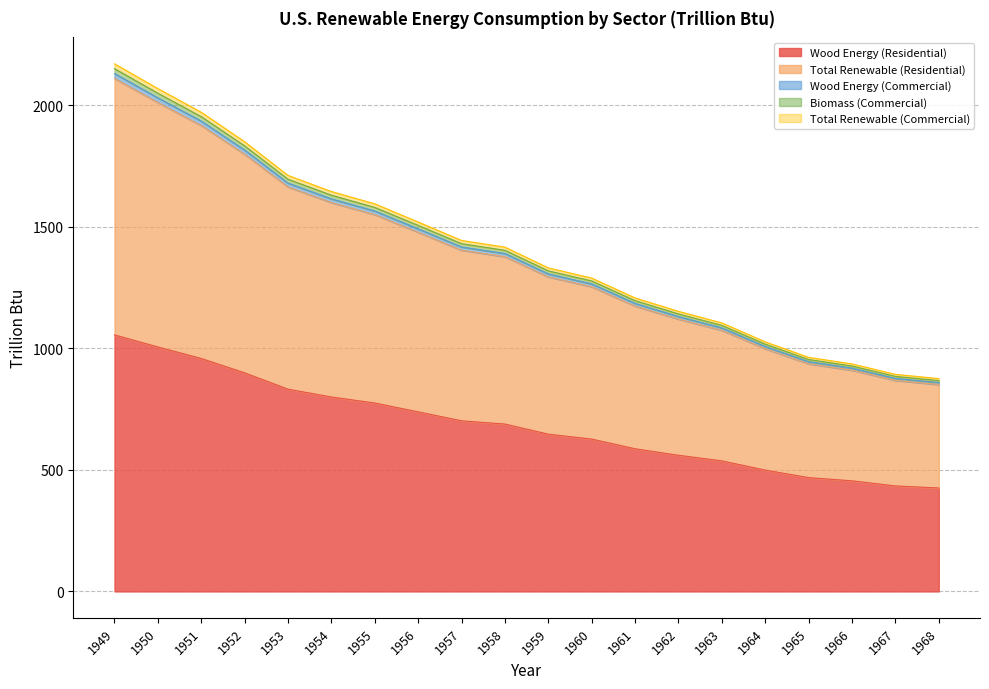

At how many categories does at least one series exceed 696?

20